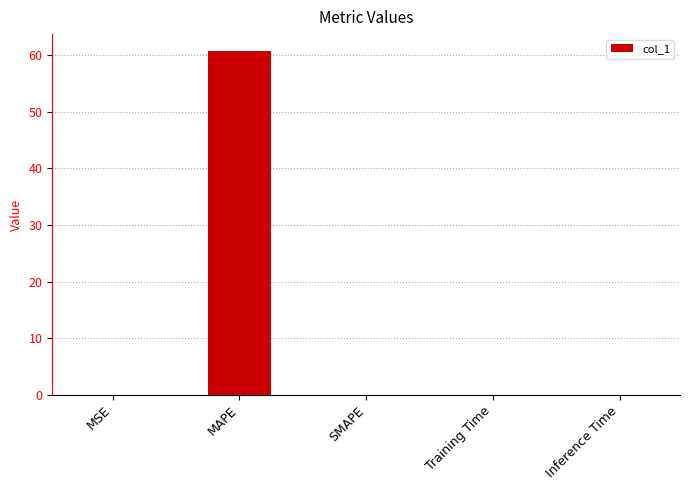

How many distinct data groups are displayed?

1